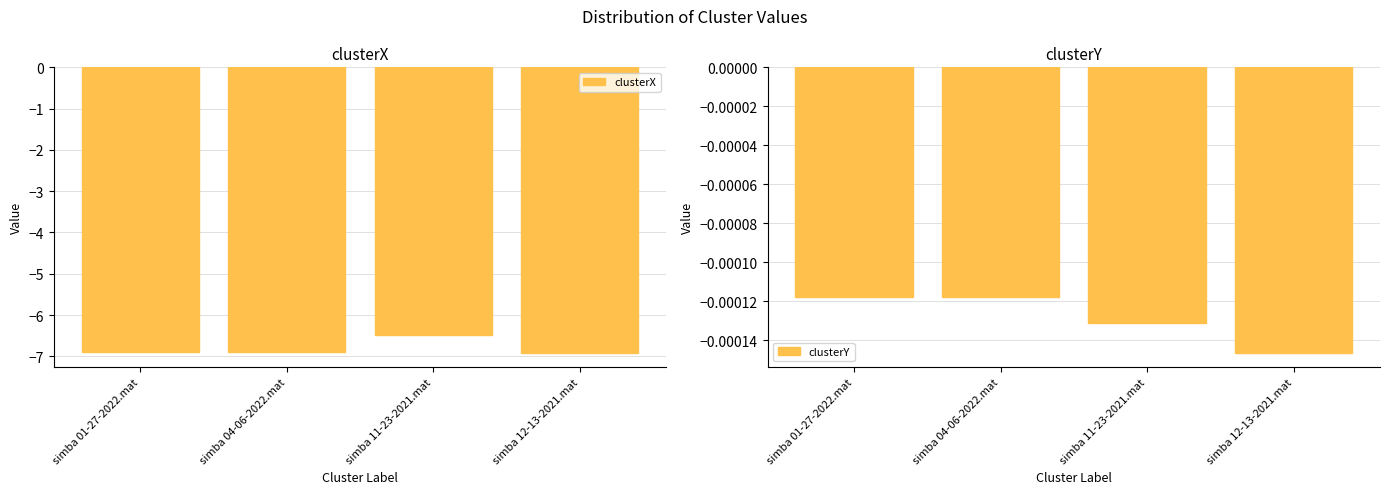

What position from the right is simba 01-27-2022.mat?

4